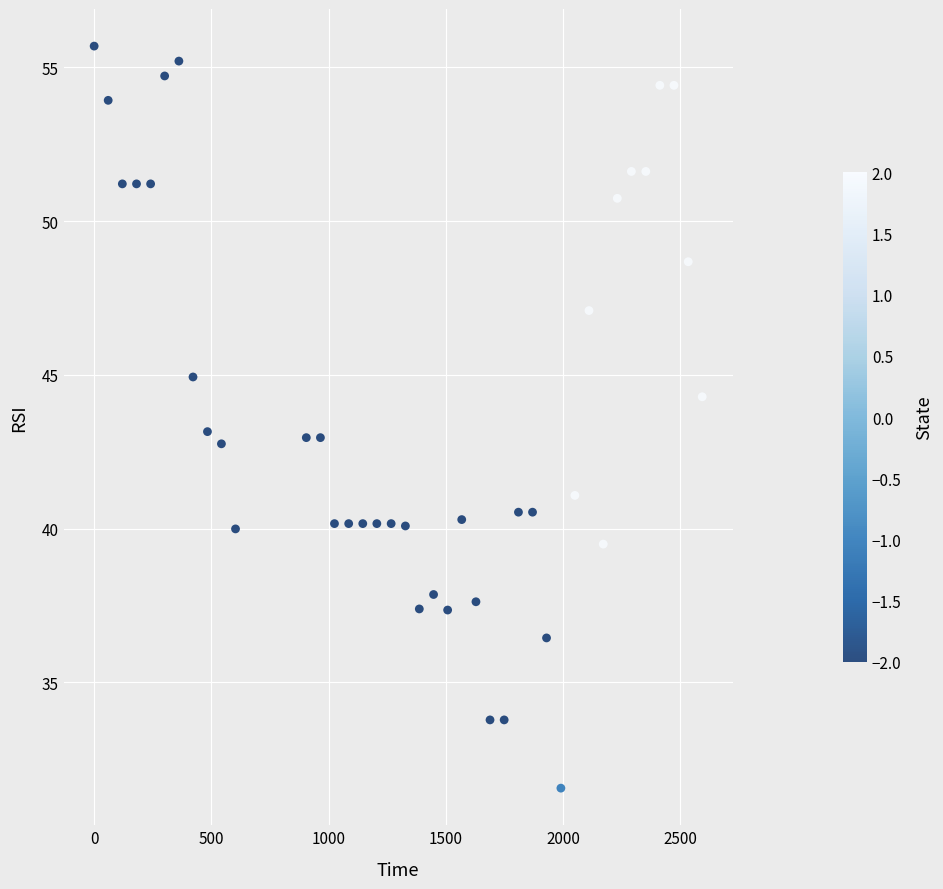

What is the range of X values (max minus min)?

2592.9